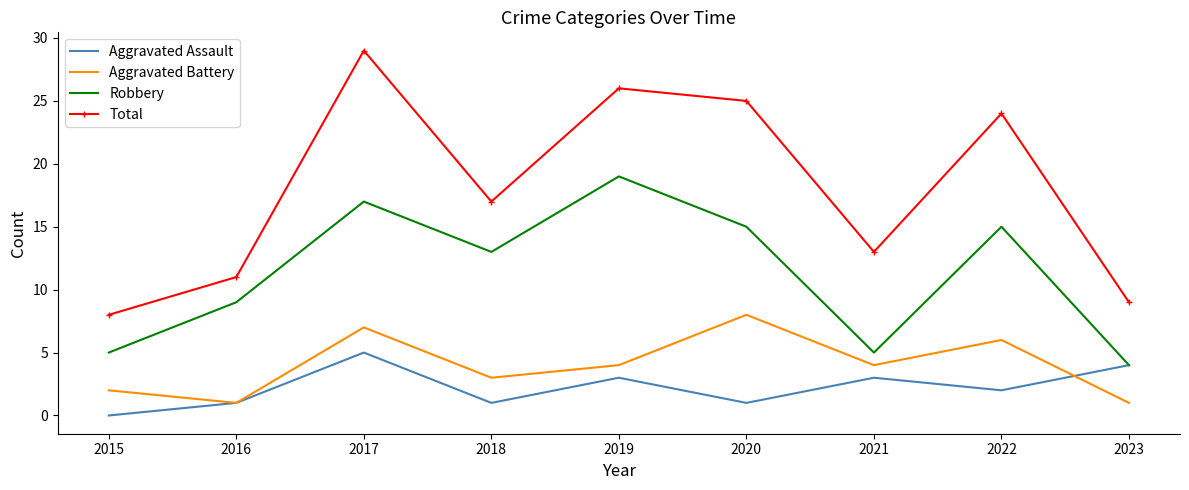

Is the value of Aggravated Battery at 2016 greater than the value of Total at 2016?

No